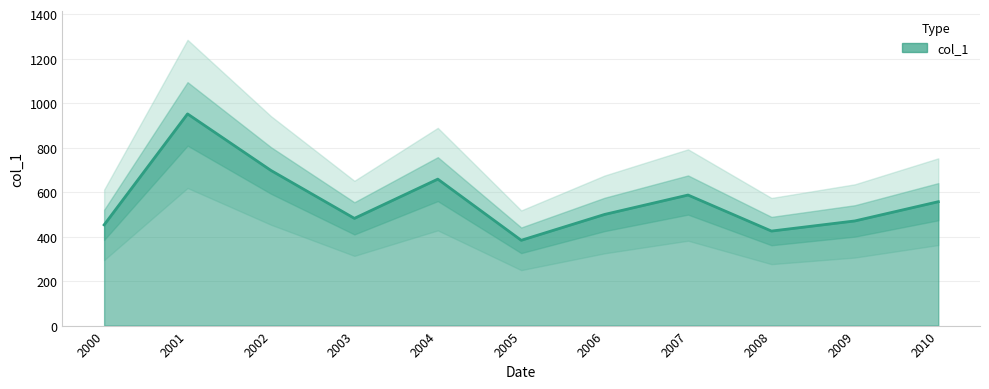

How many series are shown in this chart?

1